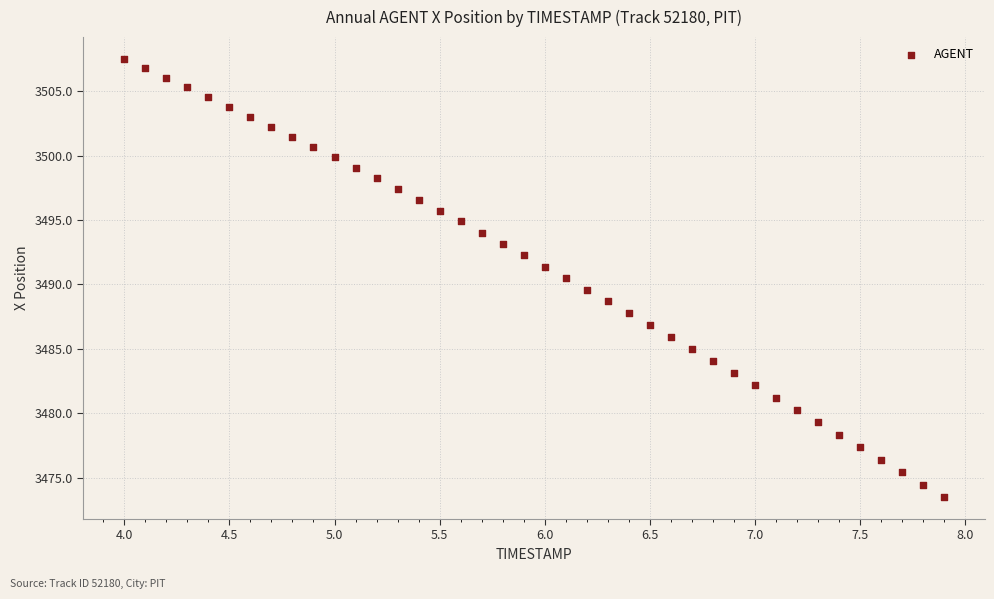

What is the range of X values (max minus min)?

3.9